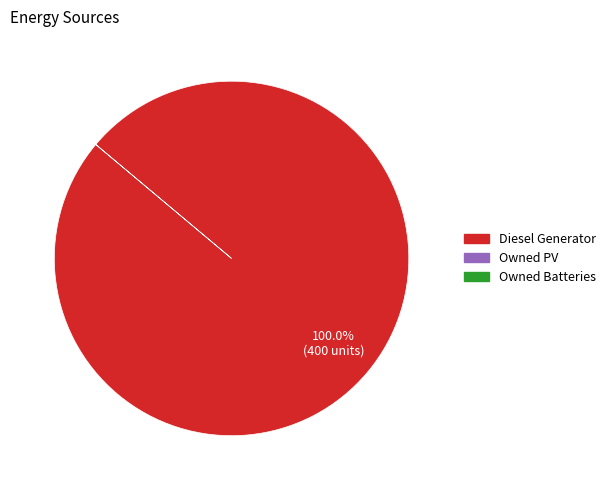

Does any single category account for the majority?

Yes